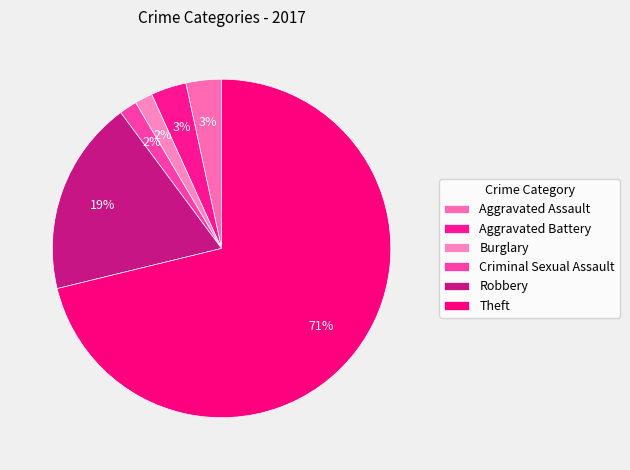

How many slices are in this pie chart?

6